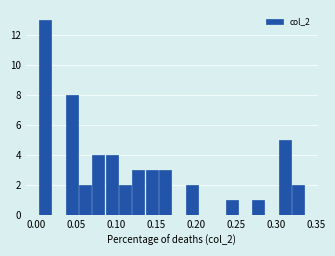

Read against the x-axis, roughly where is the centre of the tallest bar?

0.010